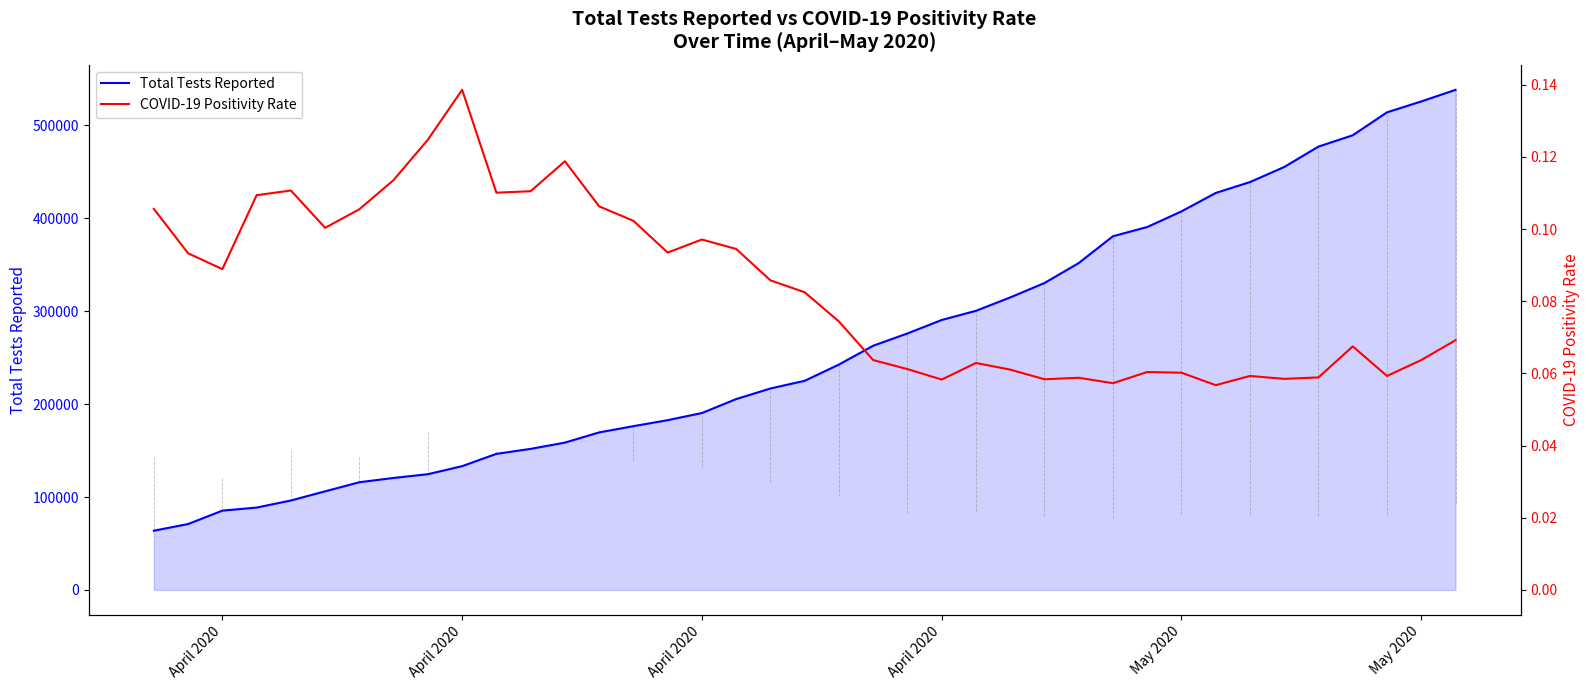

True or false: COVID-19 Positivity Rate and Total Tests Reported intersect in this chart.

False